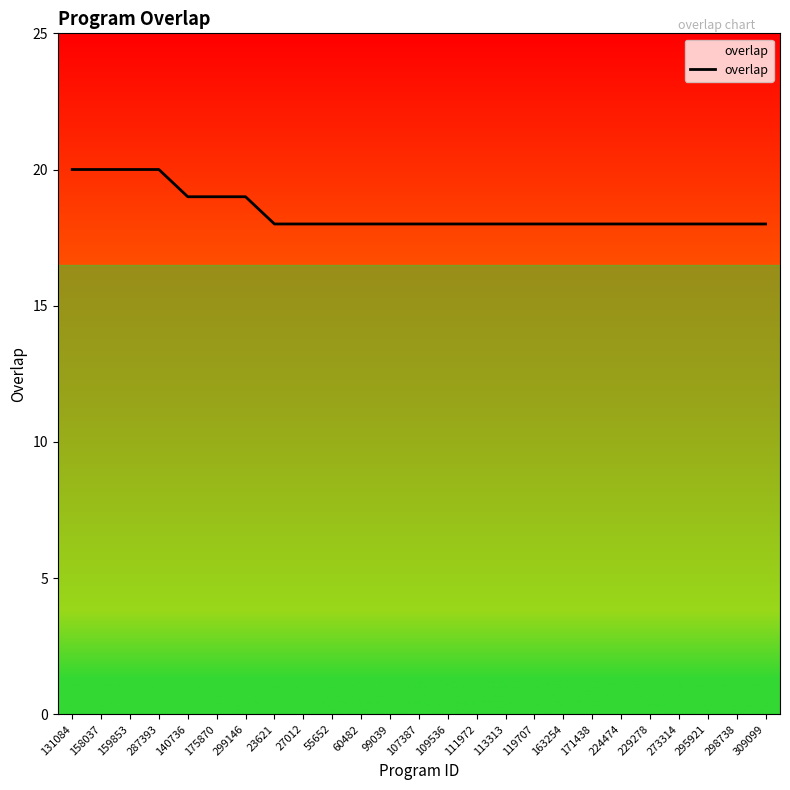

The chart shows a value of 18 at 109536. True or false?

True